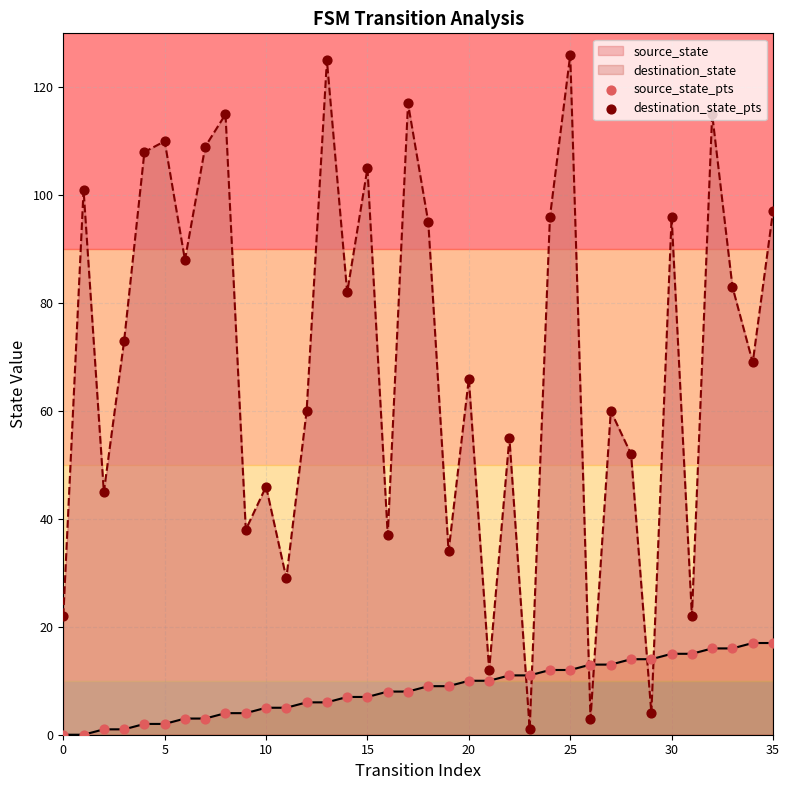

Which series has the widest spread of Y values?

destination_state_pts